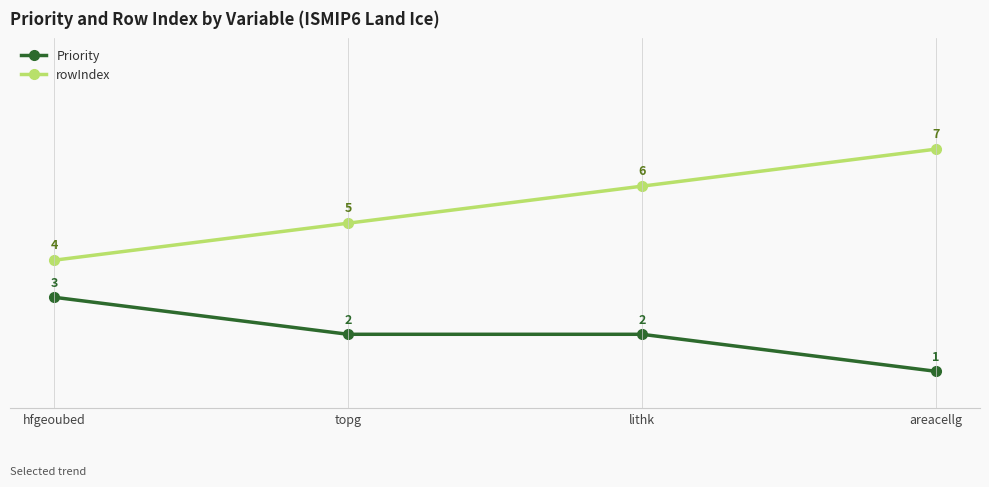

What is the label of the 2nd point from the right?

lithk